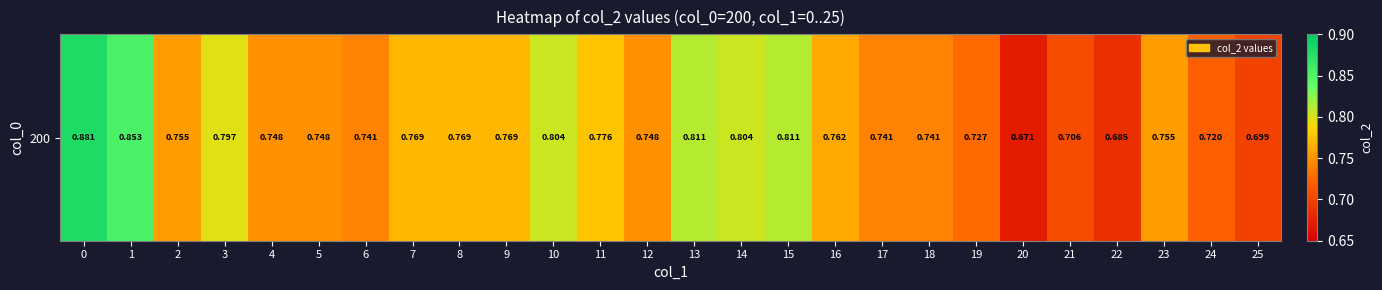

Is it true that the value at 13 is 0.8?

True